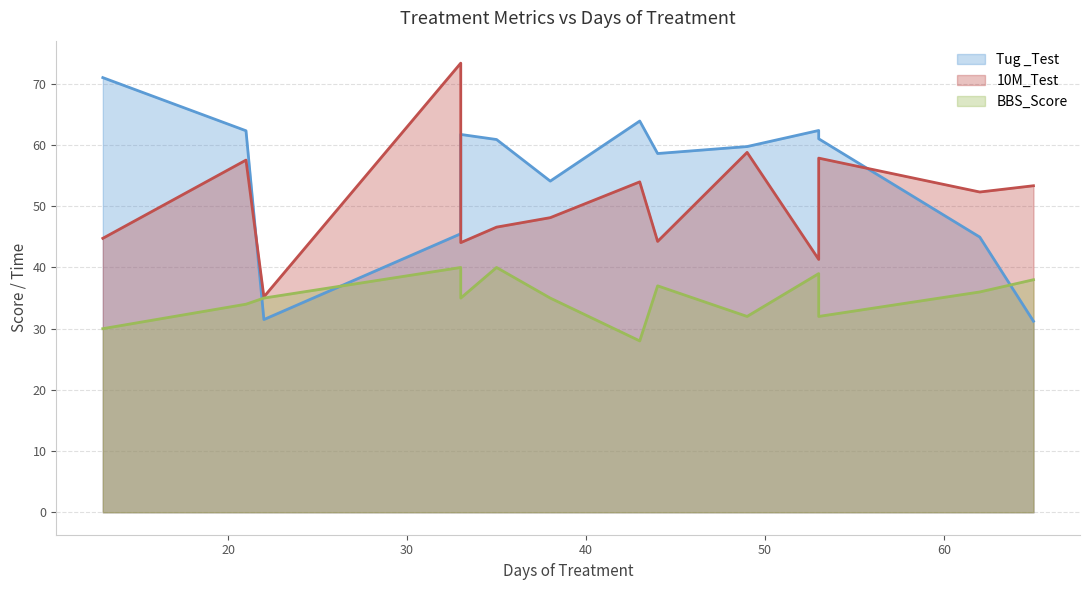

What are all the series names shown in the legend?

Tug _Test, 10M_Test, BBS_Score